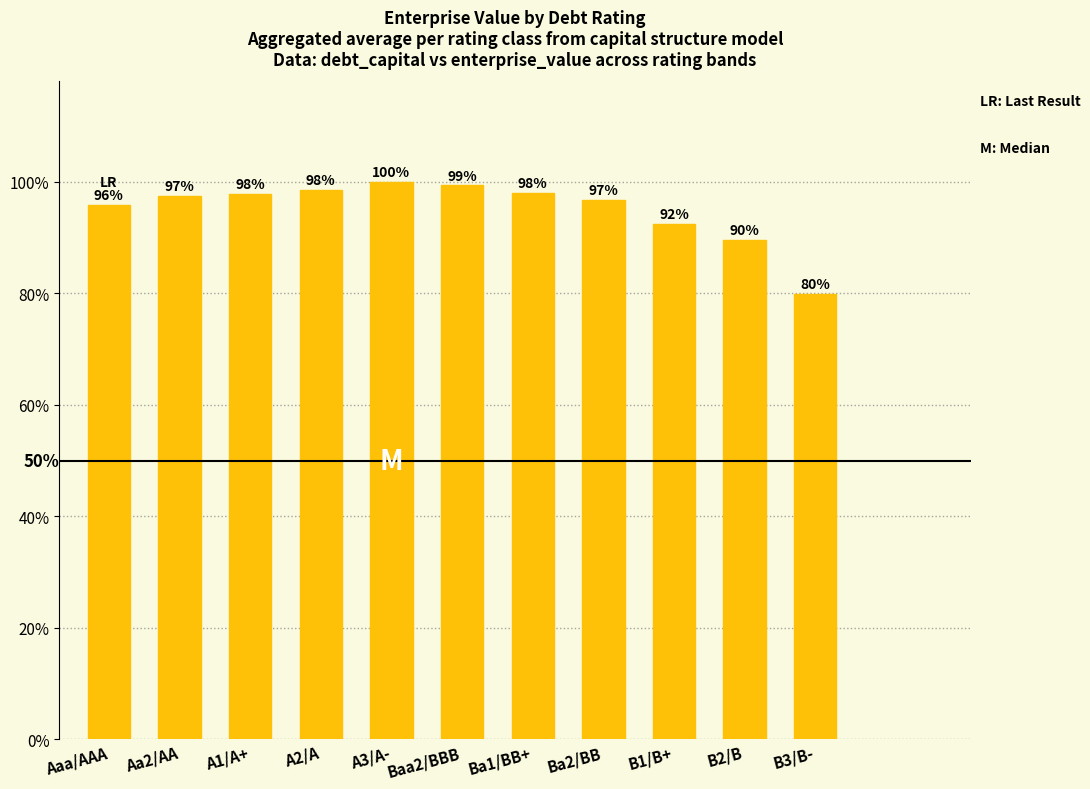

What position from the left is A1/A+?

3